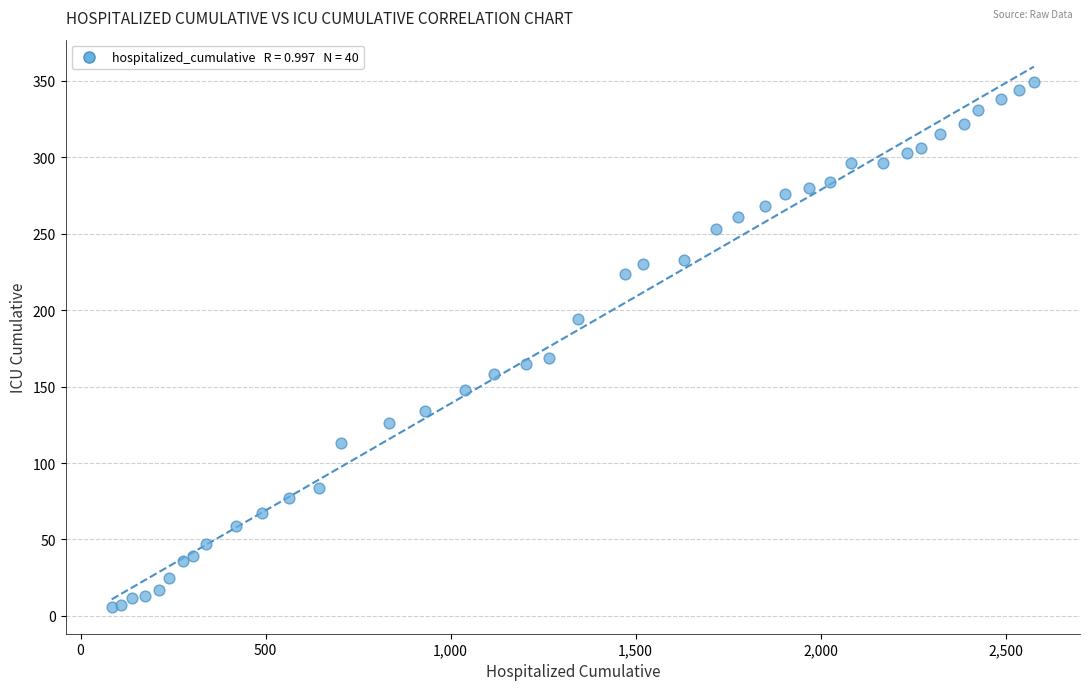

What Y value in the scatter plot is closest to 177?

169